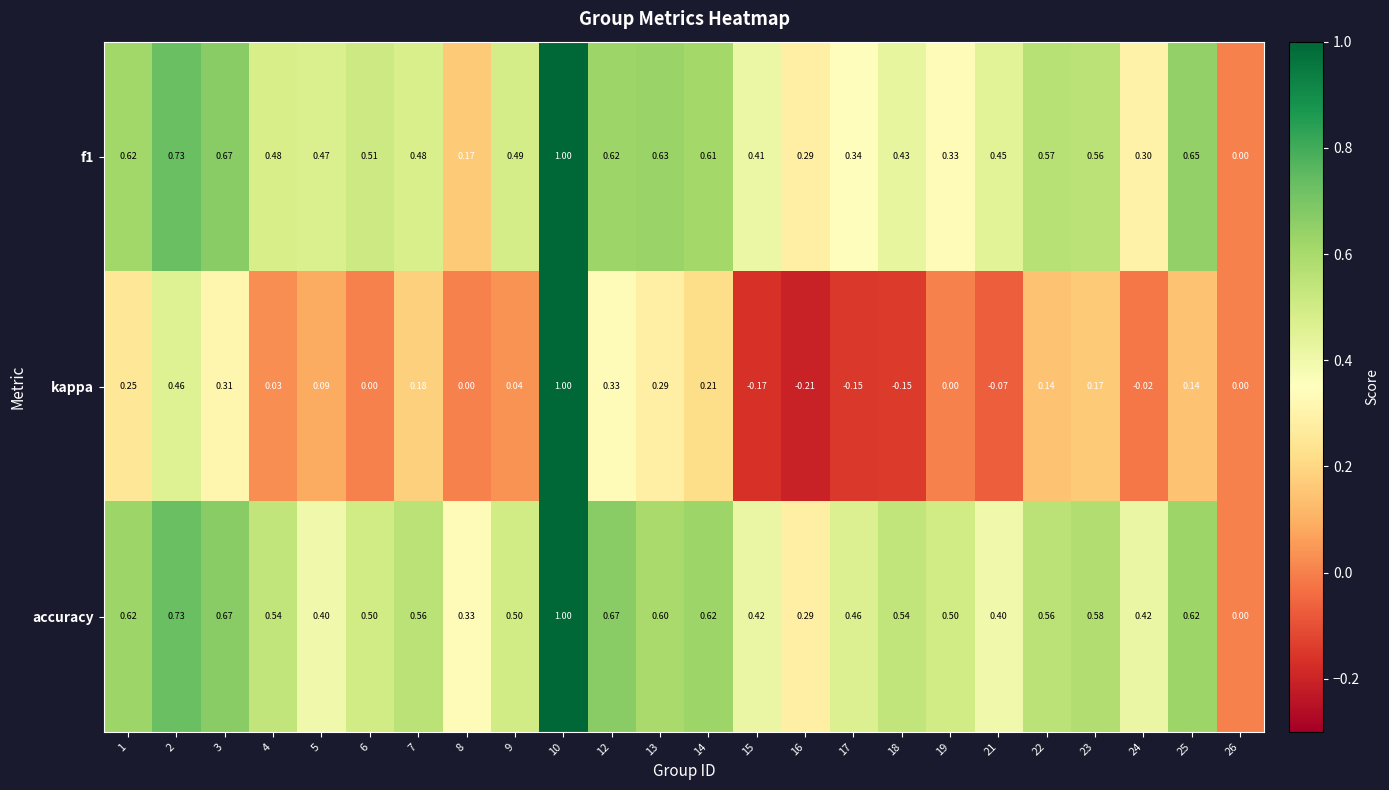

Which series has the largest total across all categories?

accuracy